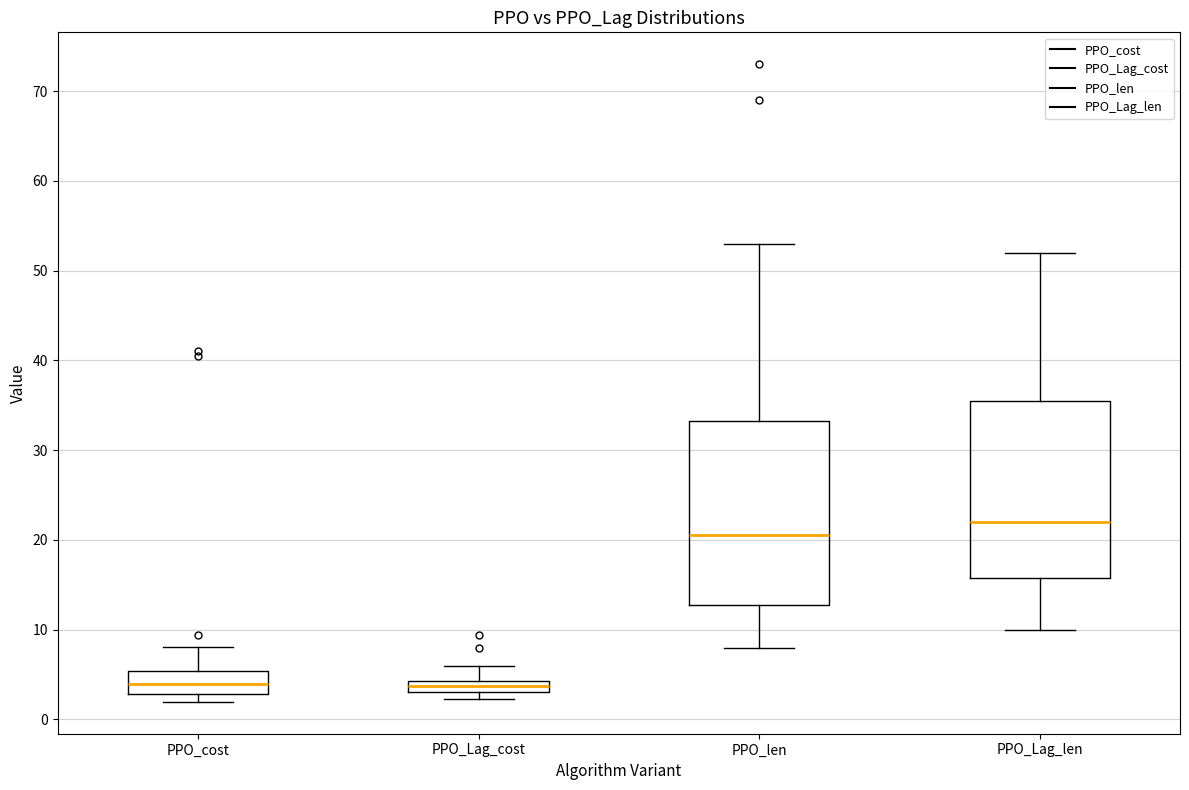

Where does the upper whisker of the box for PPO_Lag_cost end on the y-axis? The values are not printed on the chart, so give them approximately, as read against the axis.

6